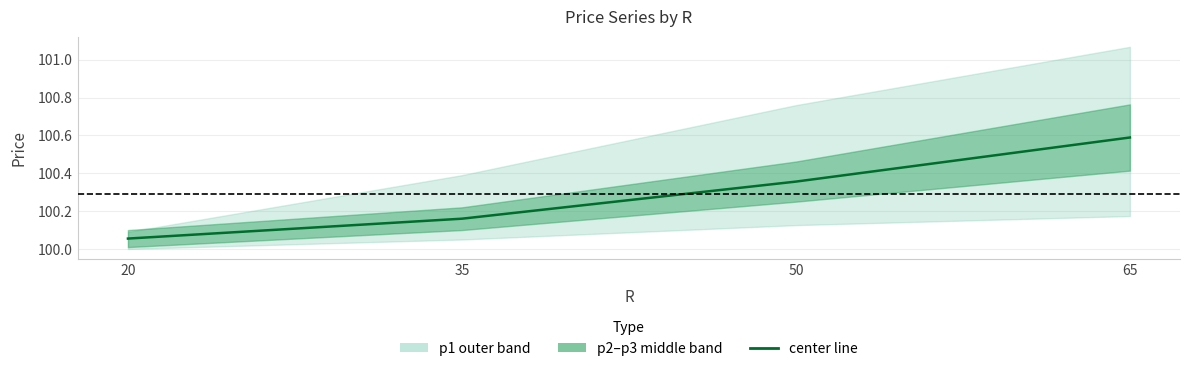

Reading left to right, what are all the values shown in this chart?

20=100.1	35=100.2	50=100.4	65=100.6